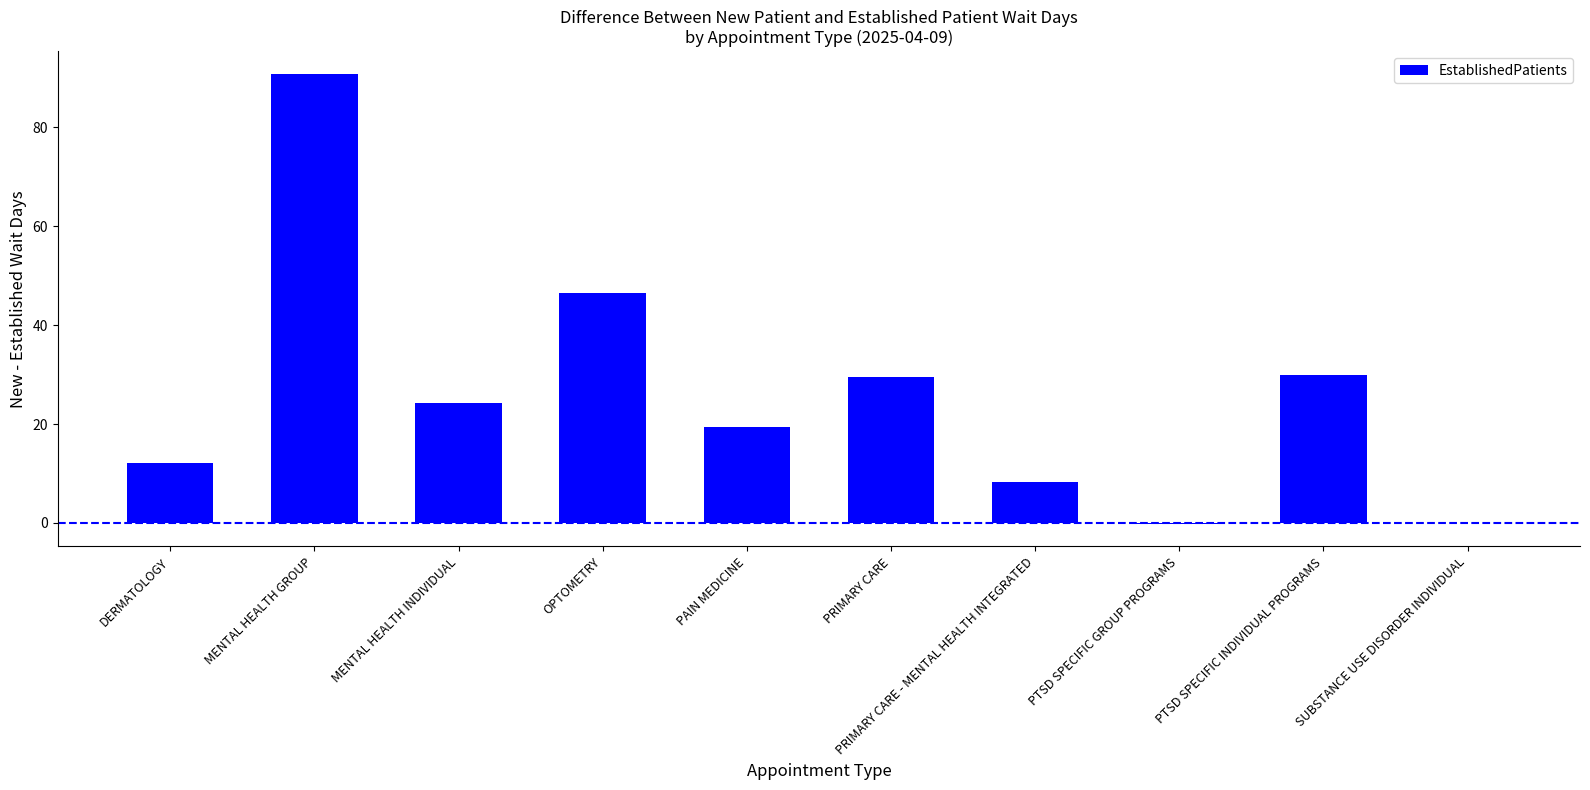

How many data points are above 24?

5